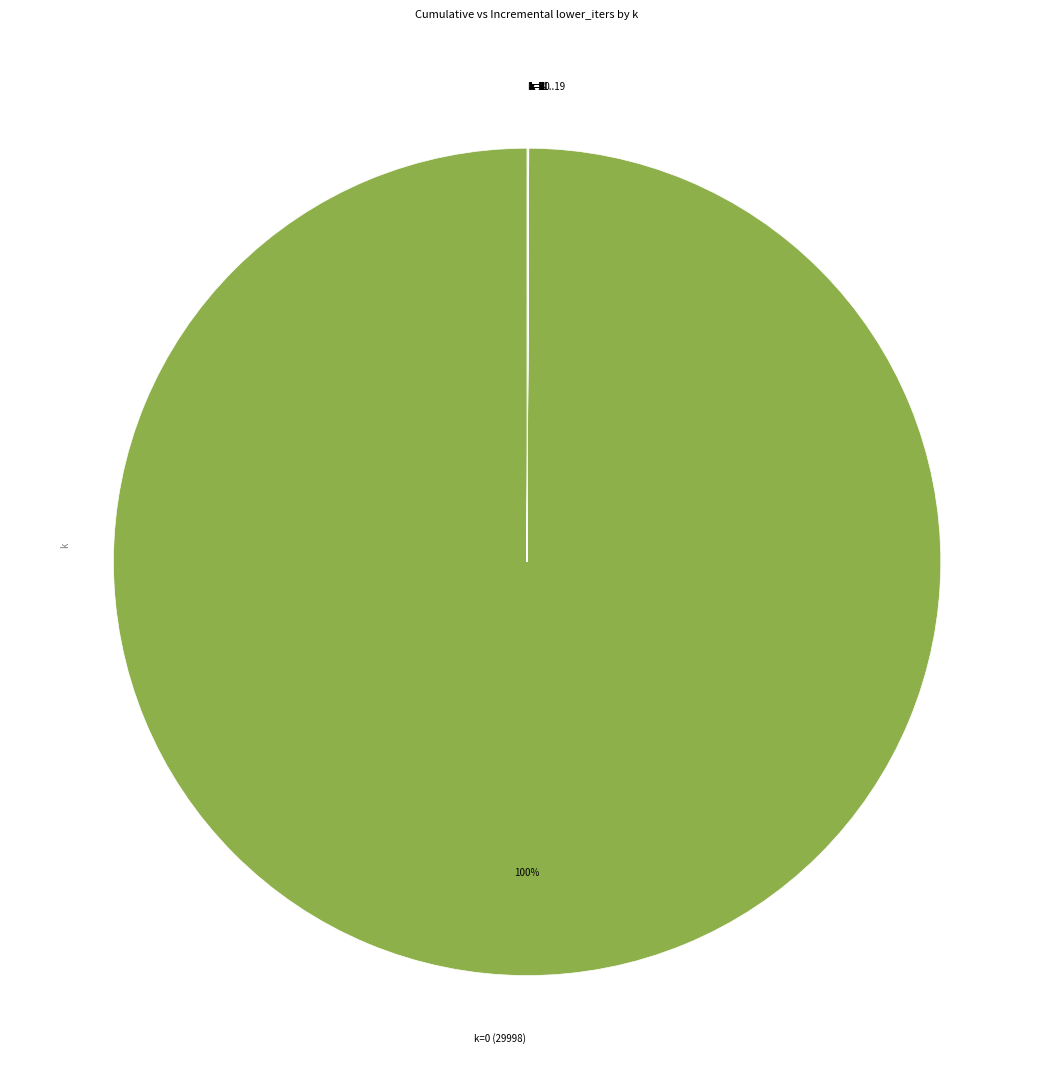

Is there a majority slice in this chart?

Yes